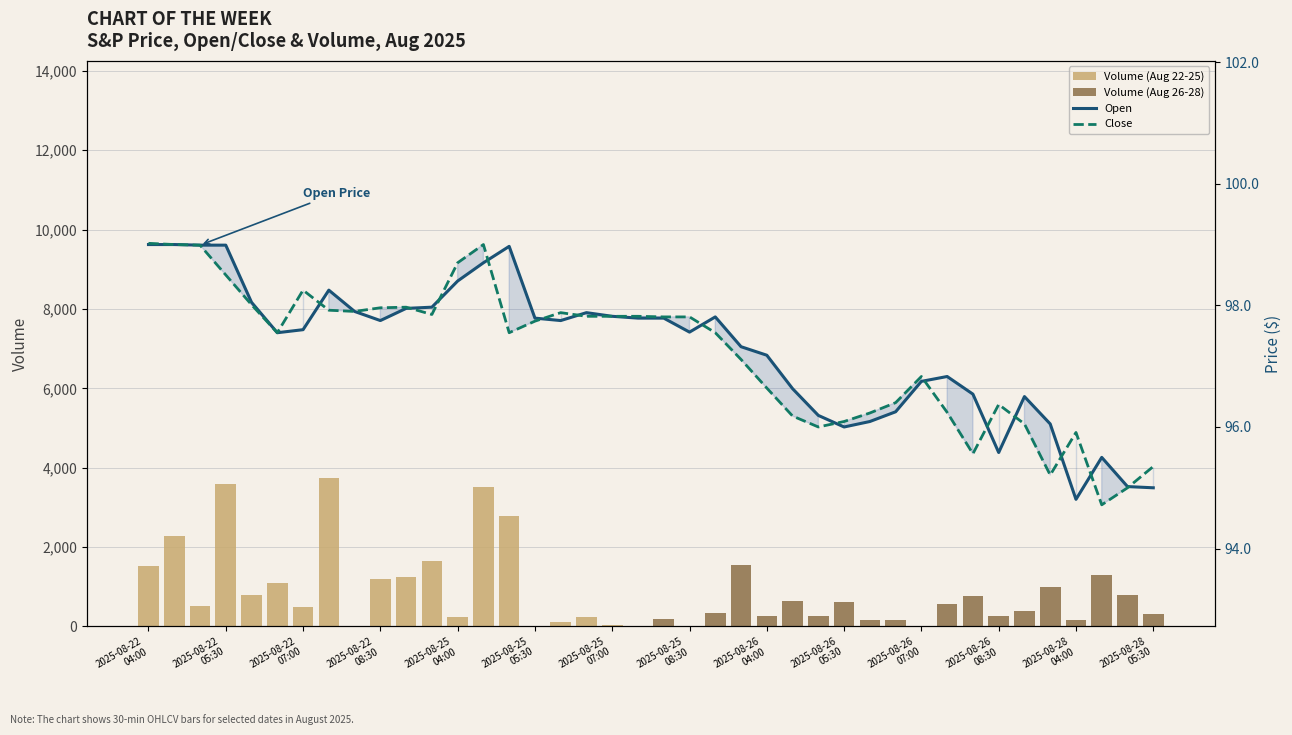

At 35, list the series in order from smallest to largest.

Volume (Aug 22-25), Close, Open, Volume (Aug 26-28)